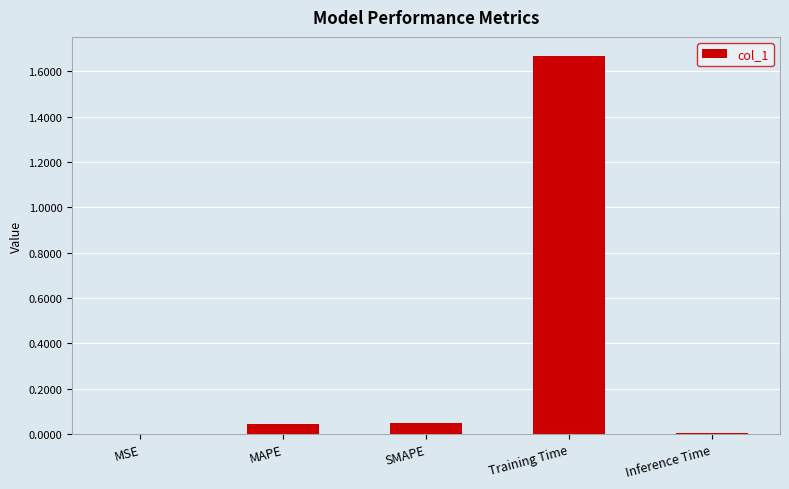

True or false: the data shows 0.0 at Inference Time.

True